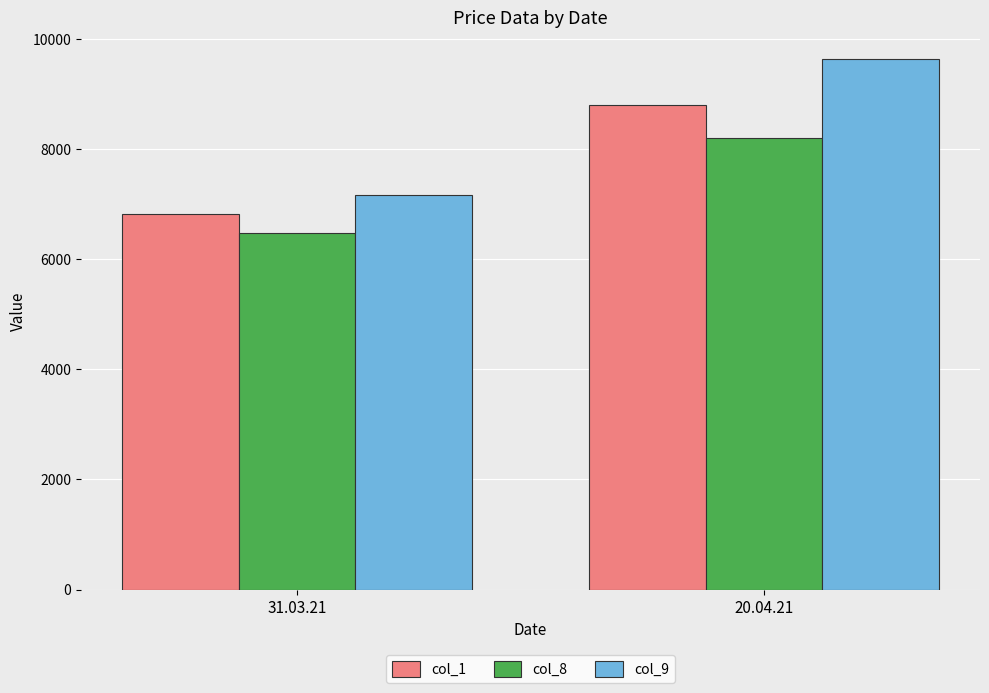

Rank the categories by col_8 value from lowest to highest.

31.03.21, 20.04.21